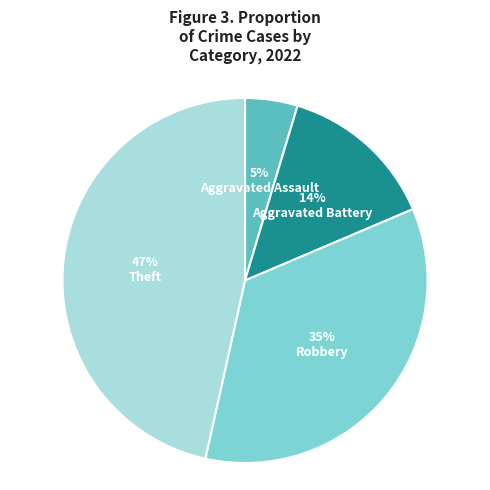

Is there any slice that represents more than half of the pie?

No